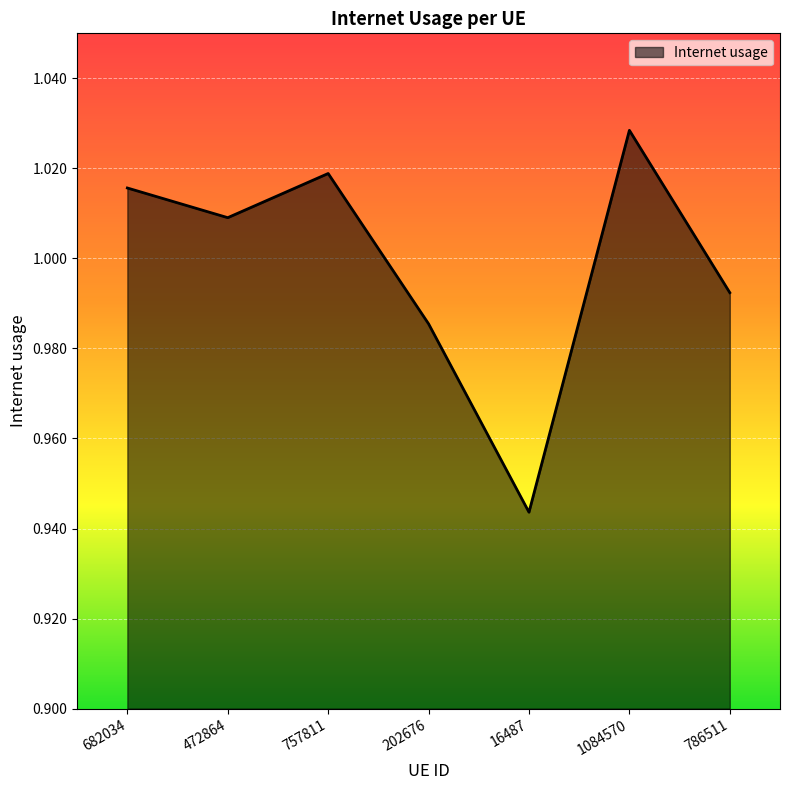

Rank the categories by value from lowest to highest.

16487, 202676, 786511, 472864, 682034, 757811, 1084570